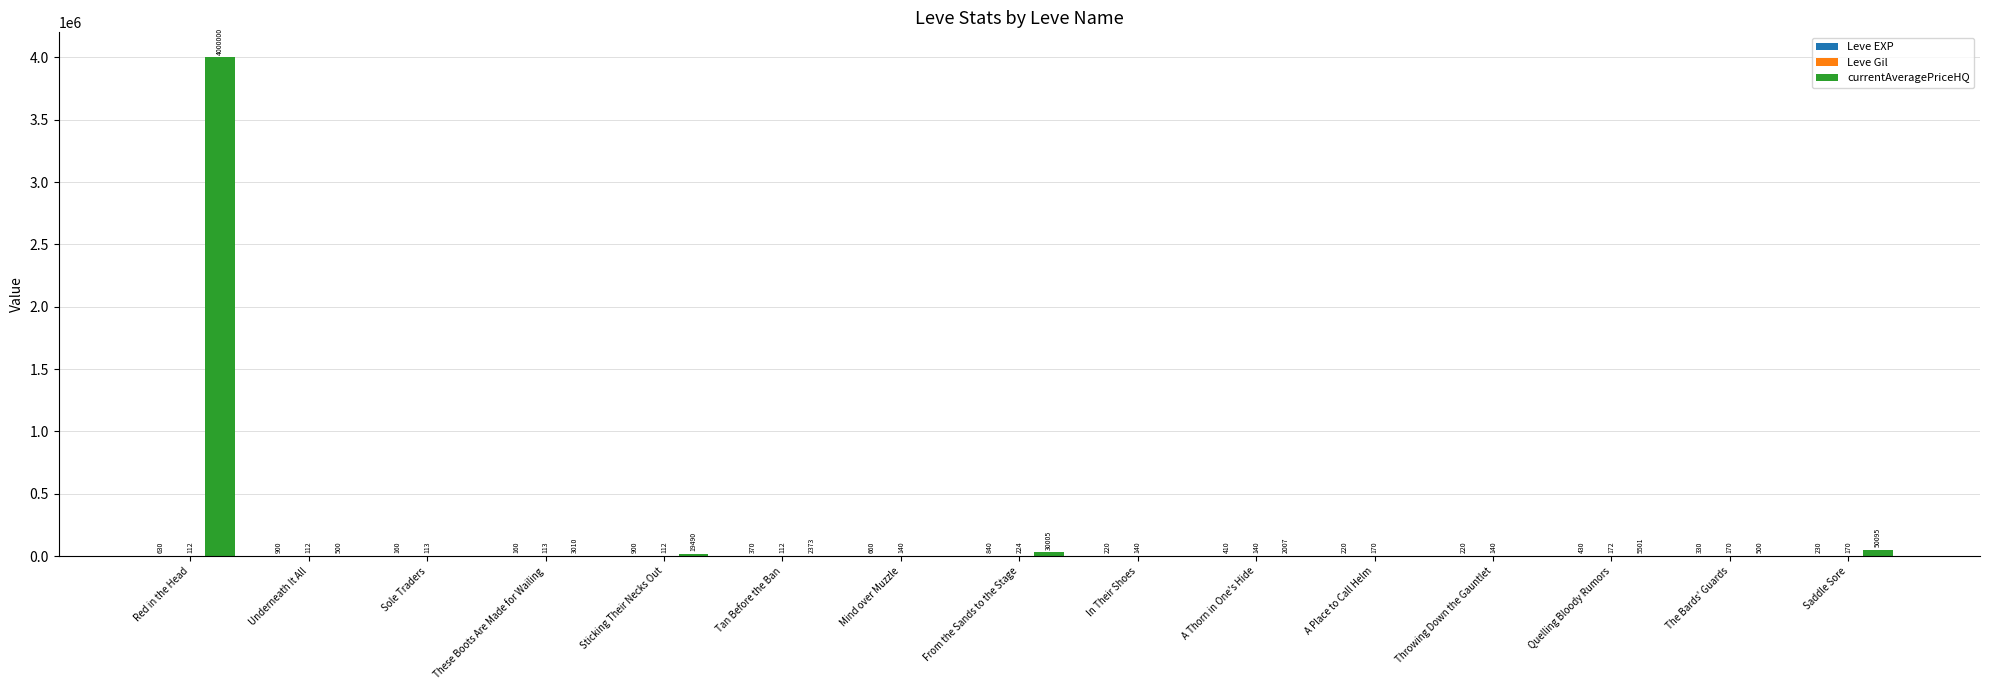

What is the total value across all series at Underneath It All?

1512.0